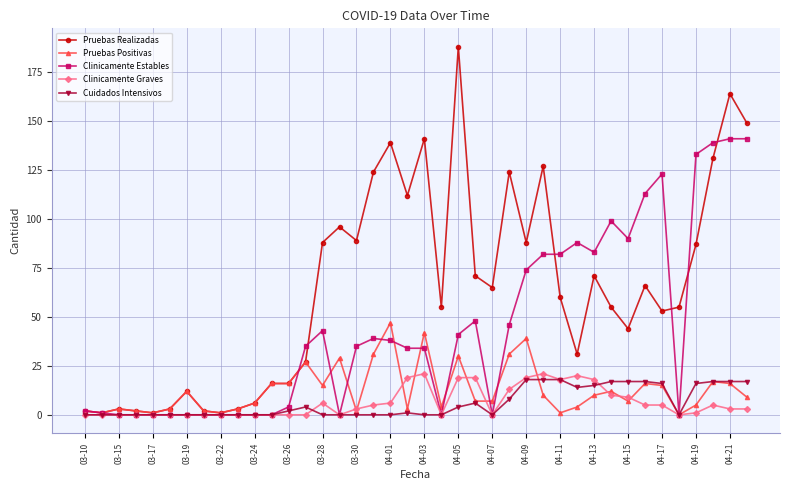

What is the sum of all Clinicamente Graves values?

248